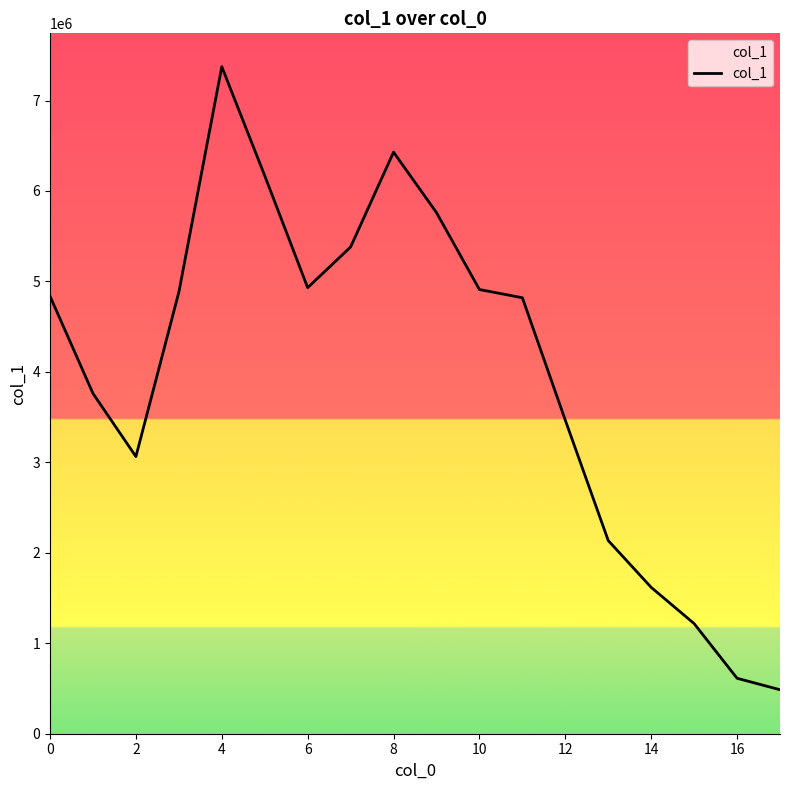

What is the difference between the maximum and minimum values?

6887689